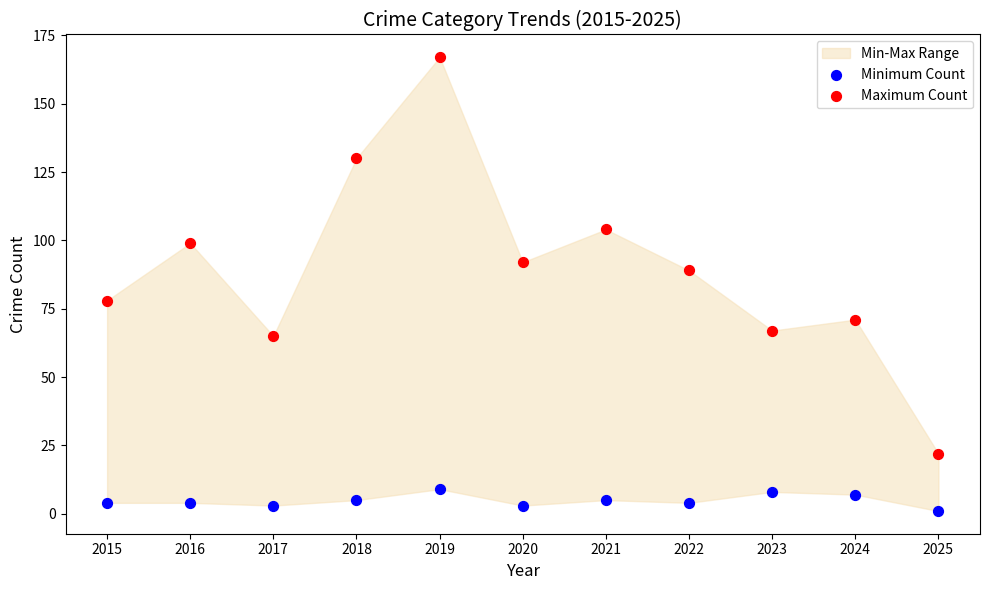

Which series reaches the minimum Y coordinate?

Minimum Count